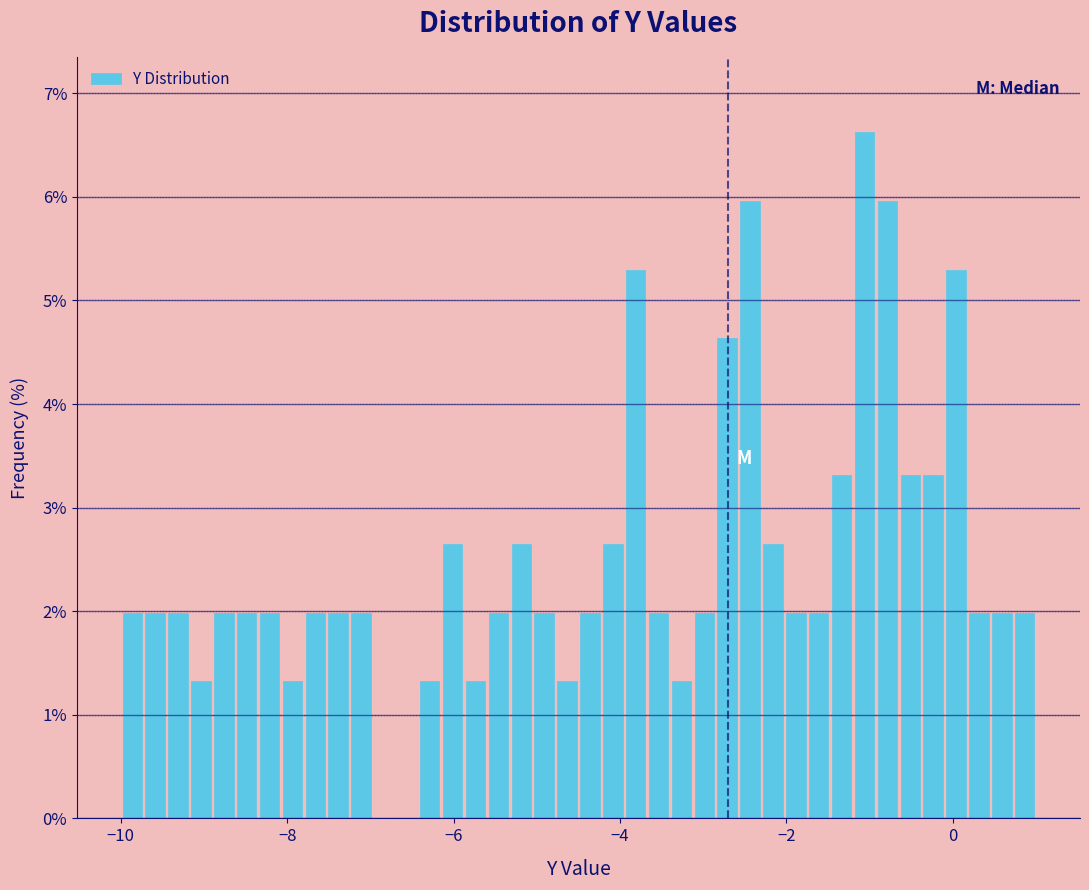

Read against the x-axis, roughly where is the centre of the tallest bar?

-1.0